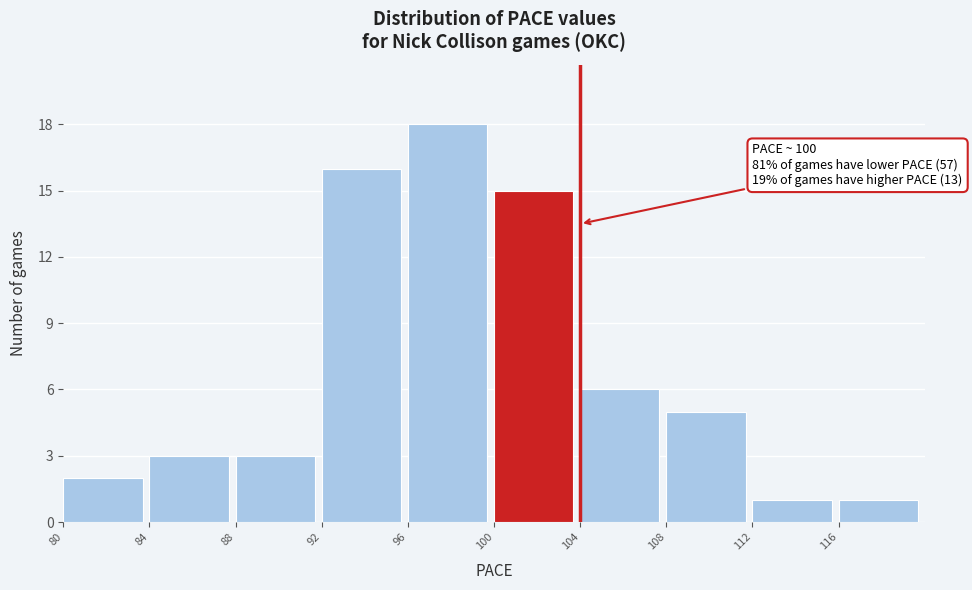

Which range on the x-axis has the tallest bar?

96 to 100